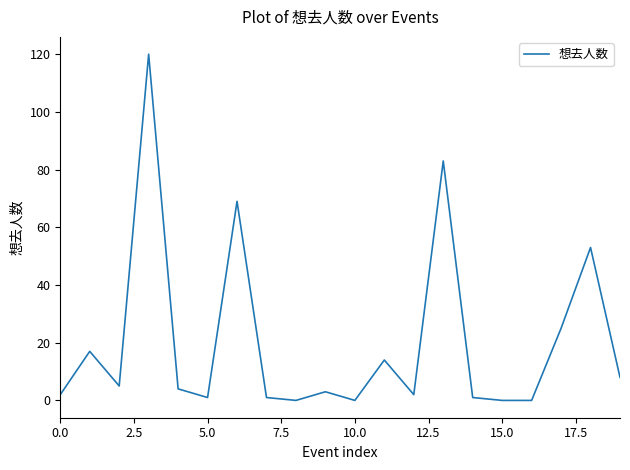

What is the difference between the maximum and minimum values?

120